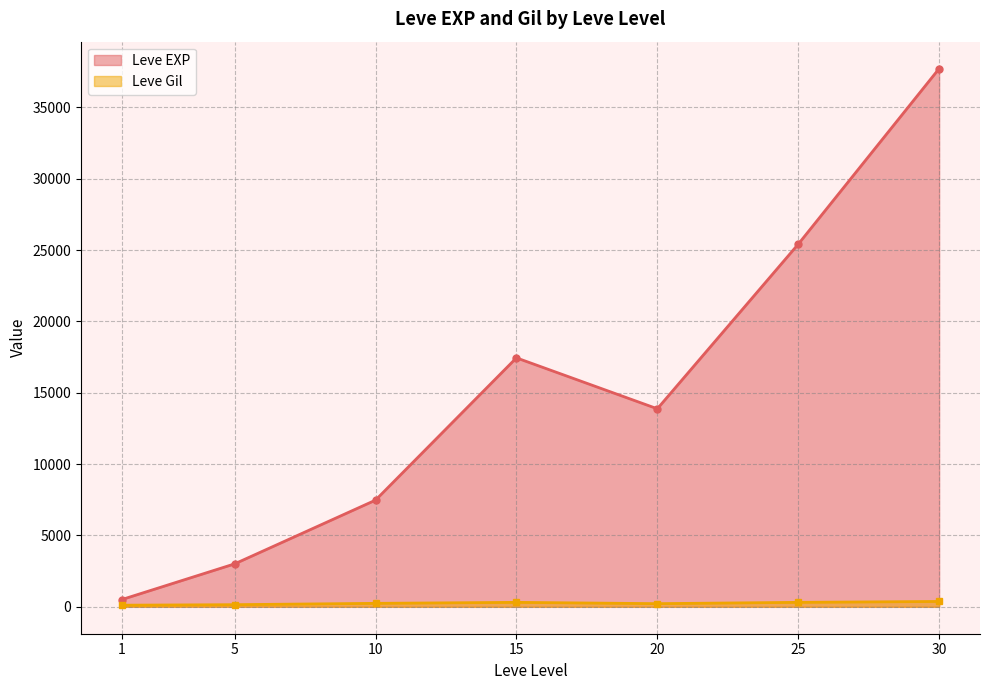

What is the minimum value shown in the chart?

113.0